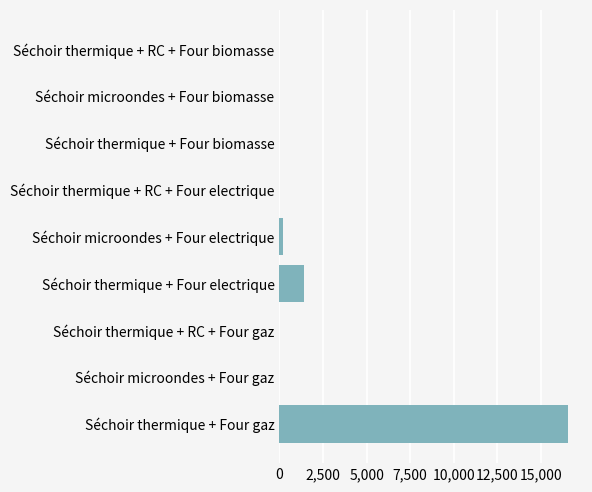

What value does the data have at Séchoir thermique + Four gaz?

16530.2